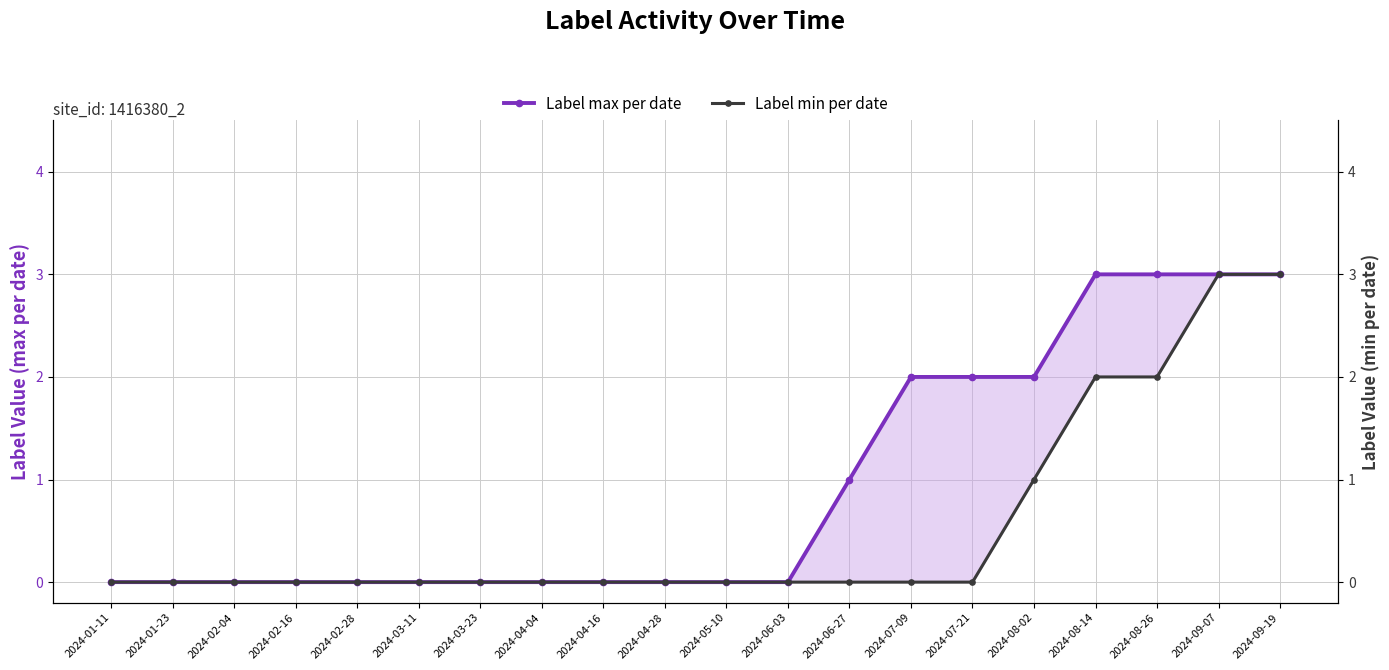

What position from the right is 2024-04-04?

13